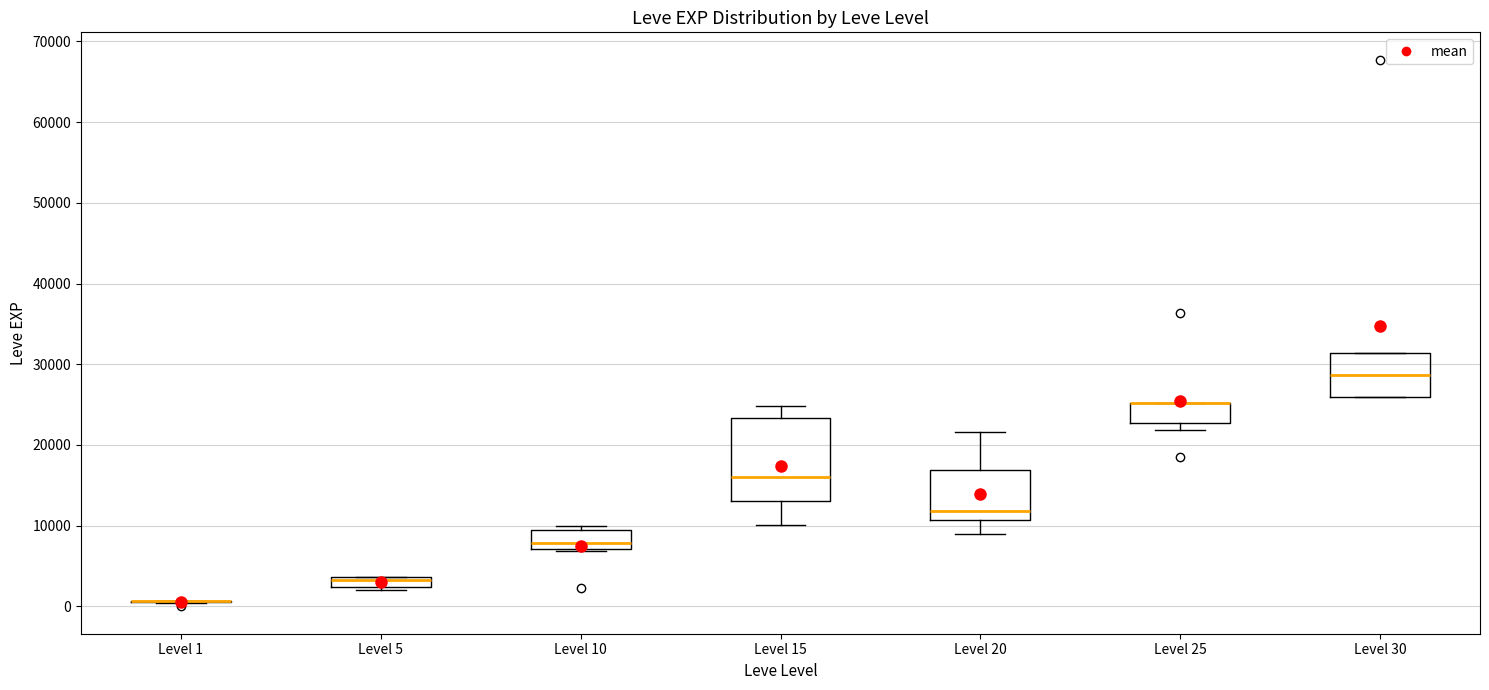

Where is the lower edge of the box for Level 15 on the y-axis? The values are not printed on the chart, so give them approximately, as read against the axis.

13000